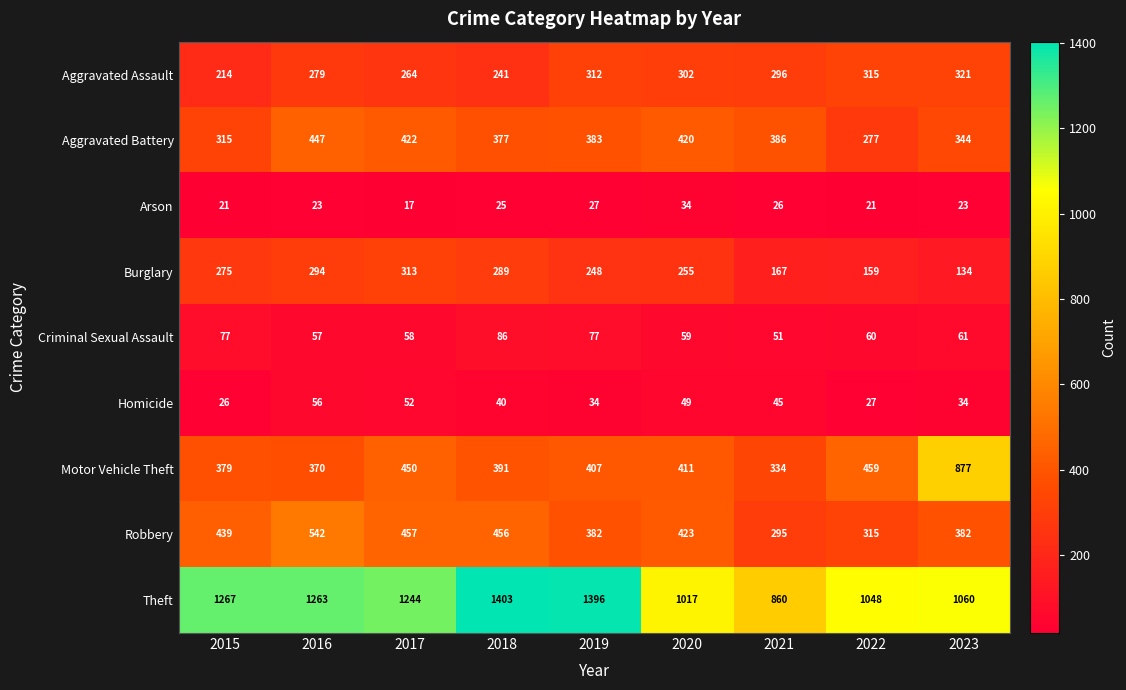

Which series has the largest total across all categories?

Theft